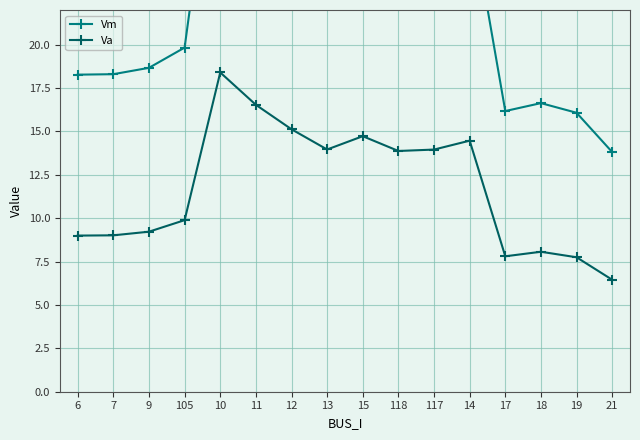

True or false: Vm and Va intersect in this chart.

False